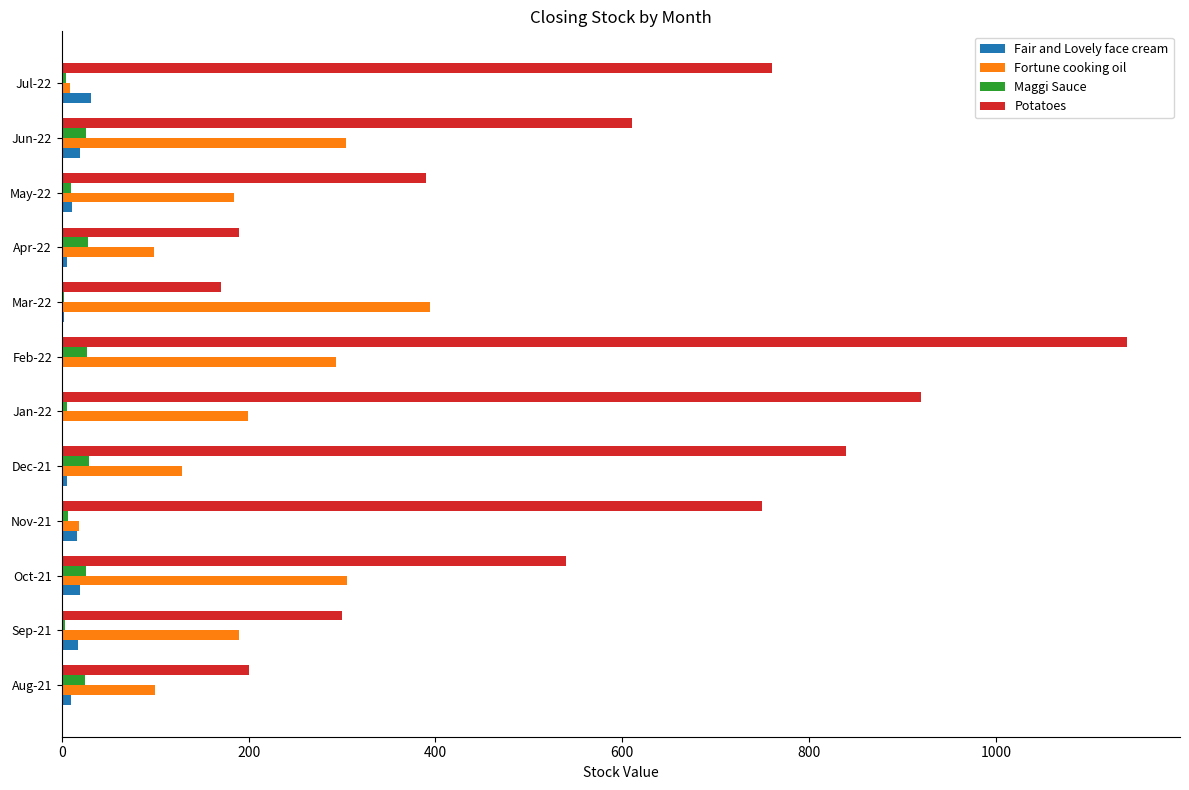

Between Oct-21 and May-22, which series saw the biggest shift?

Potatoes